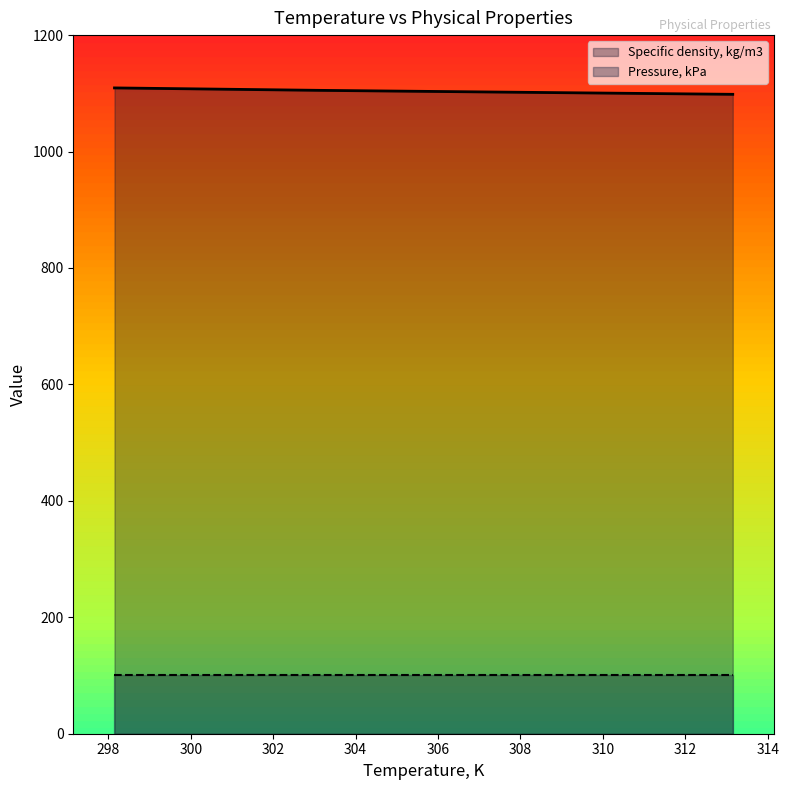

Reading right to left, what are all the values shown in this chart?

313.15=1098.3	303.15=1105.1	298.15=1109.3